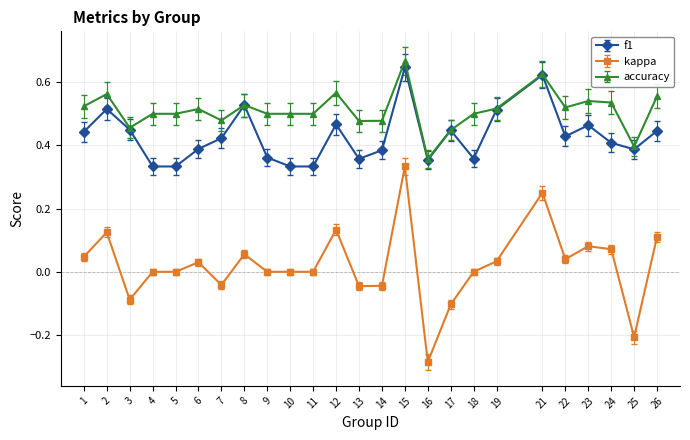

Rank the series by their average value, from lowest to highest.

kappa, f1, accuracy